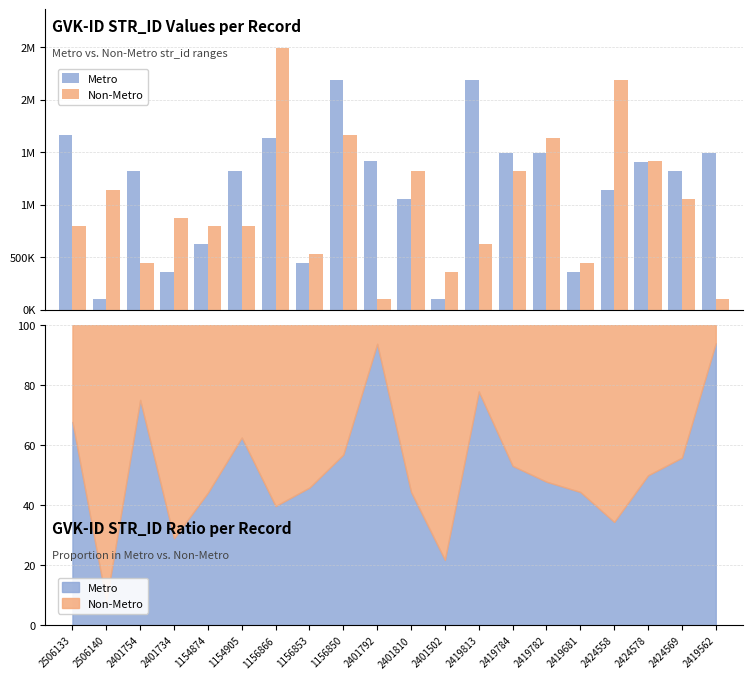

Rank the series at 2401792 from lowest to highest value.

Non-Metro, Metro